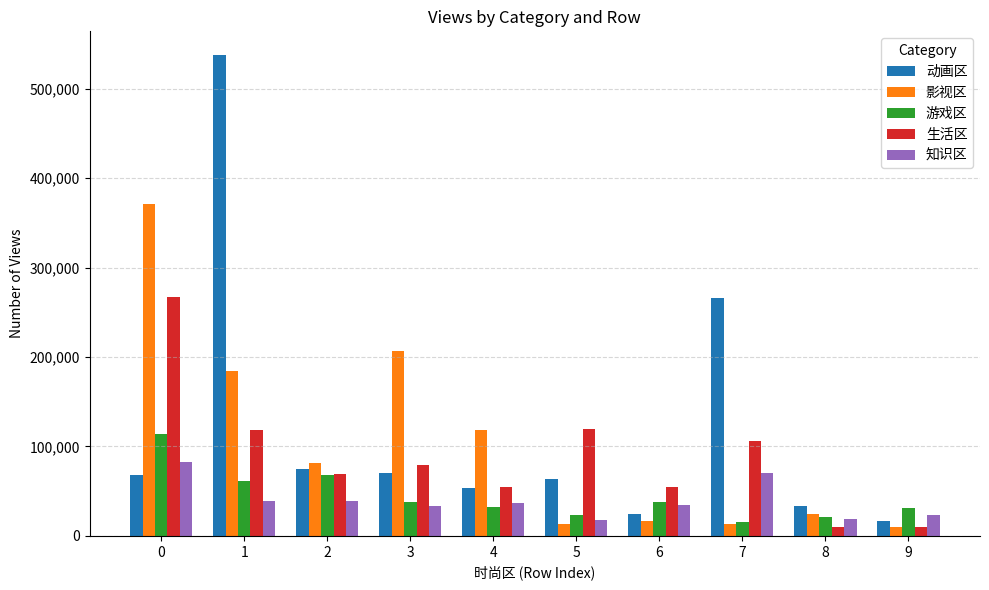

Are the bars grouped side by side (vs. stacked)?

Yes